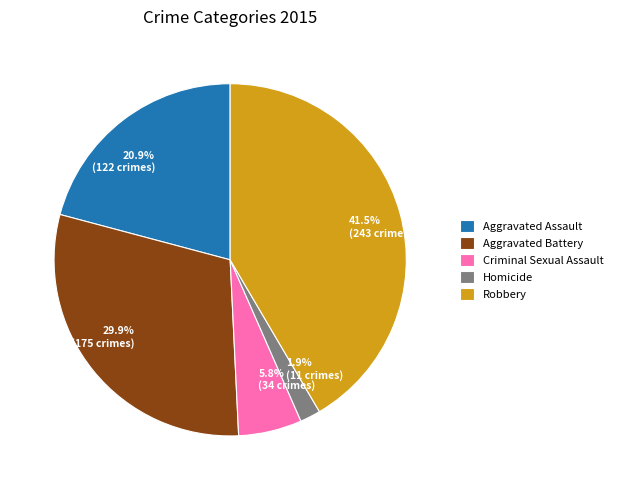

Approximately how many times larger is the value at Criminal Sexual Assault compared to Homicide?

3.1